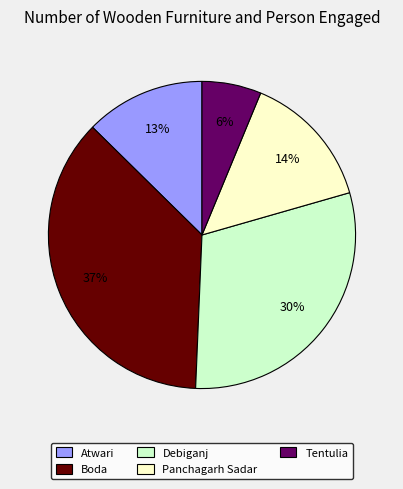

How many slices are in this pie chart?

5